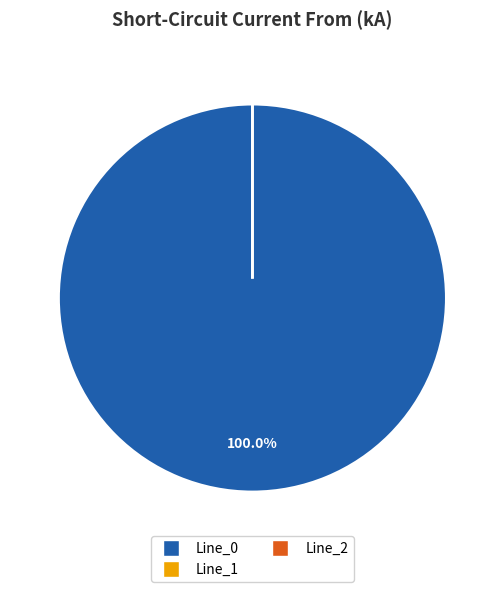

Is it true that Line_0 is 100% of the pie?

True